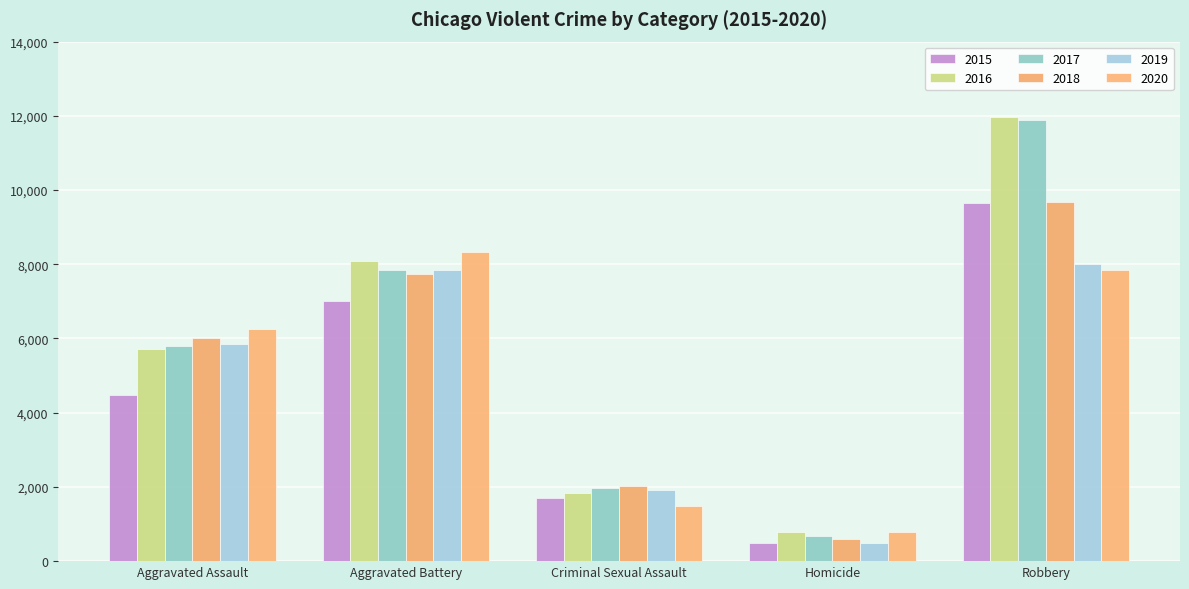

List the series in order of their peak value, lowest first.

2019, 2020, 2015, 2018, 2017, 2016